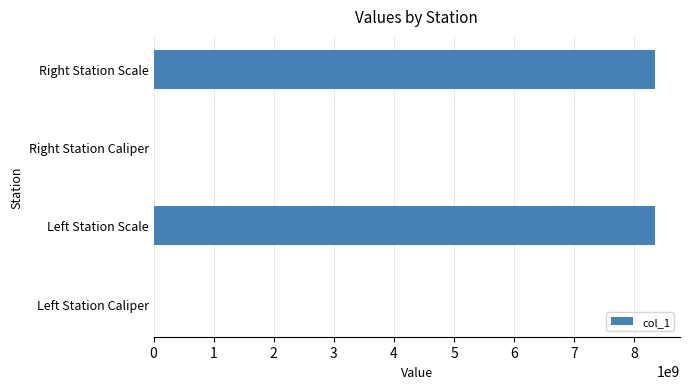

What is the sum of all values?

16680442074